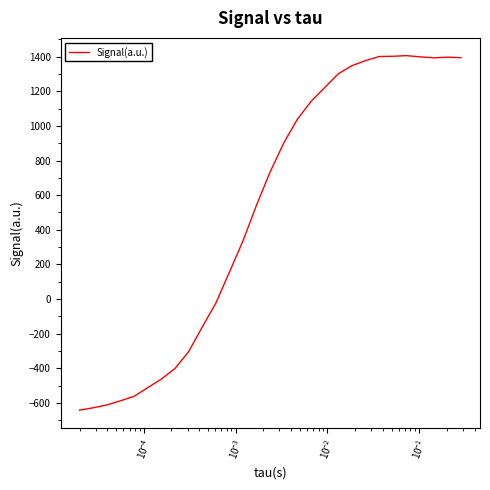

What is the difference between the maximum and minimum values?

2048.4